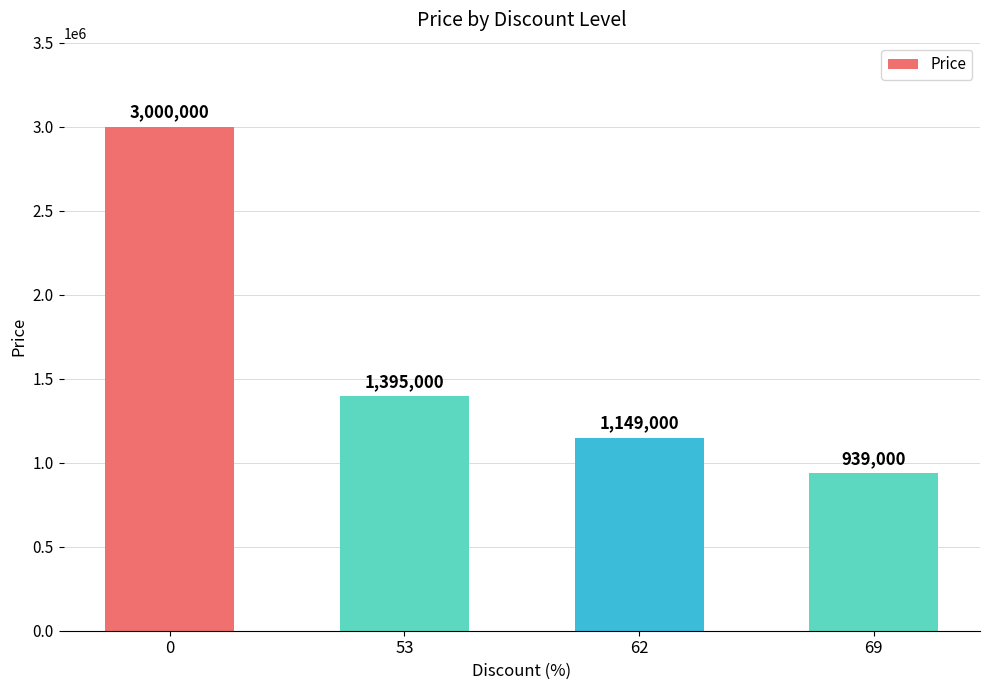

True or false: the data shows 1149000 at 62.

True